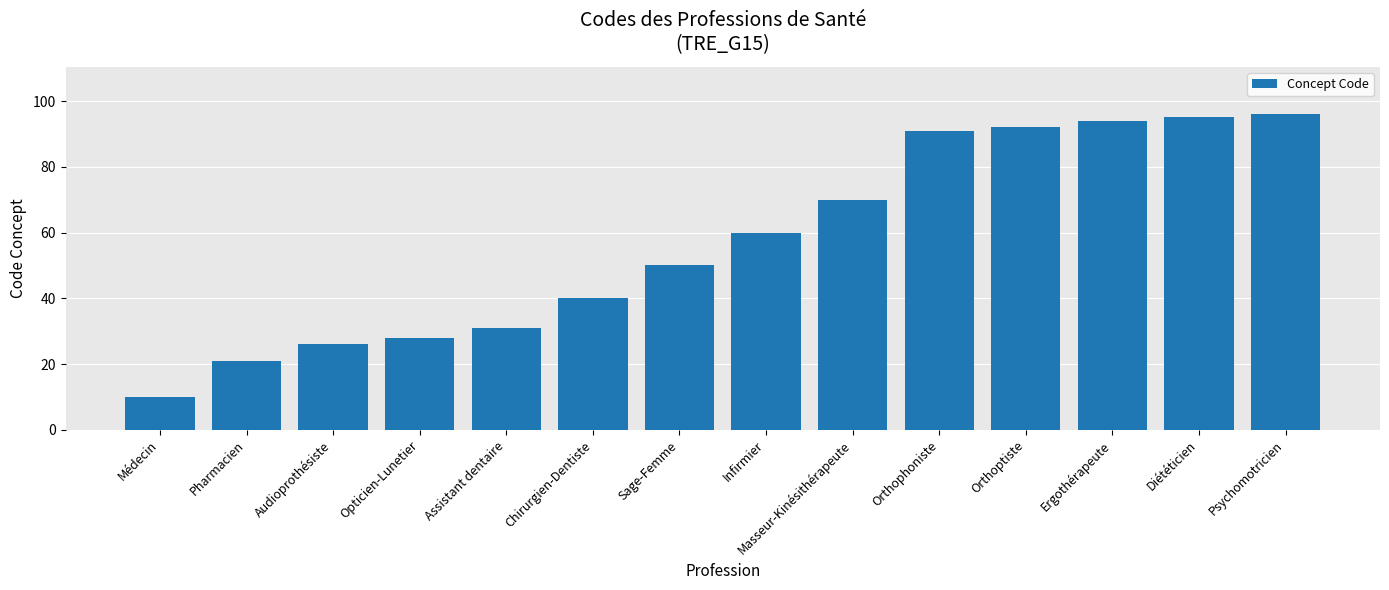

What is the change in value from Infirmier to Ergothérapeute?

+34